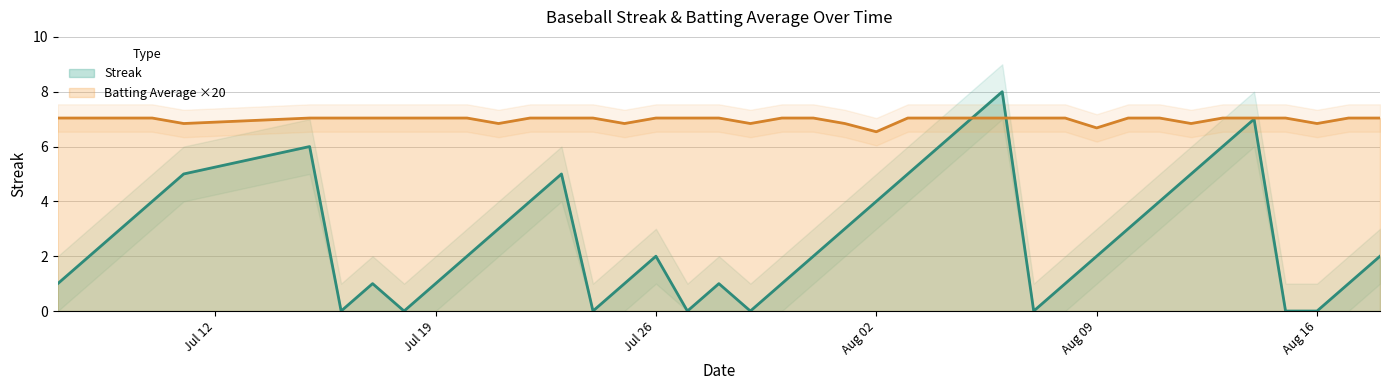

What is the maximum value for Batting Average ×20?

7.0